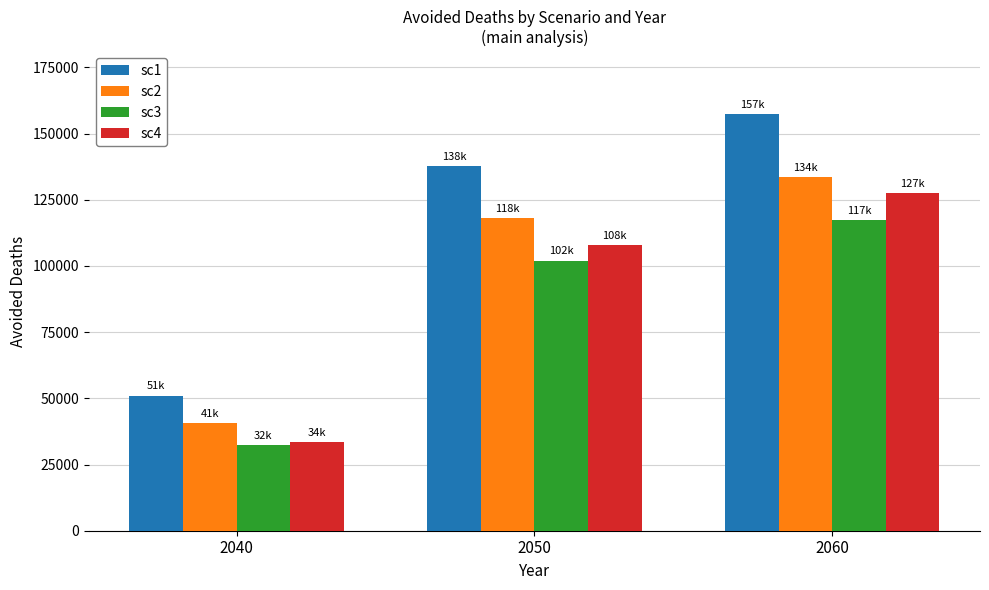

True or false: sc1 has a value of 39827.2 at 2050.

False